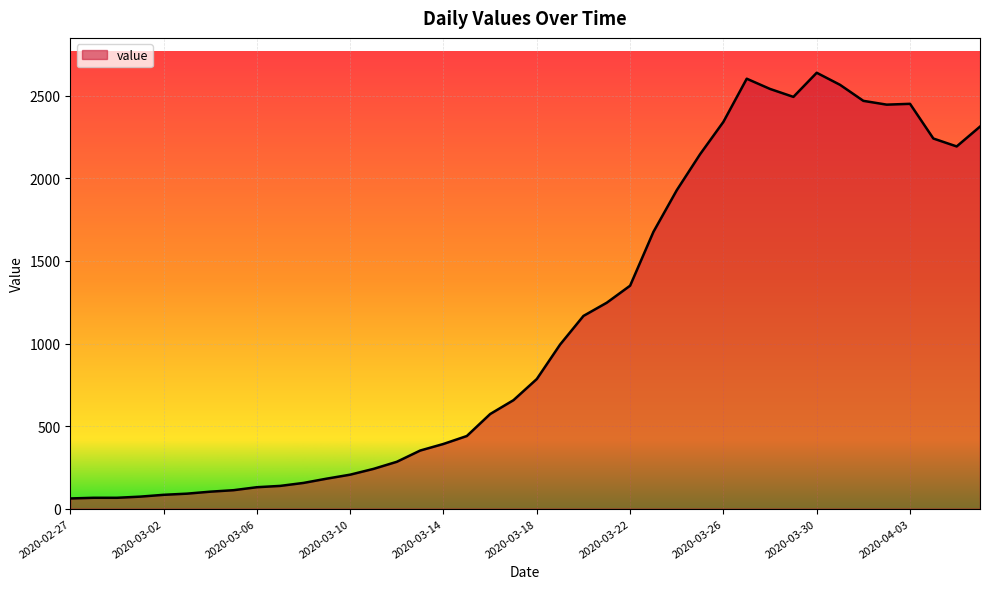

How many lines are shown in the chart?

1